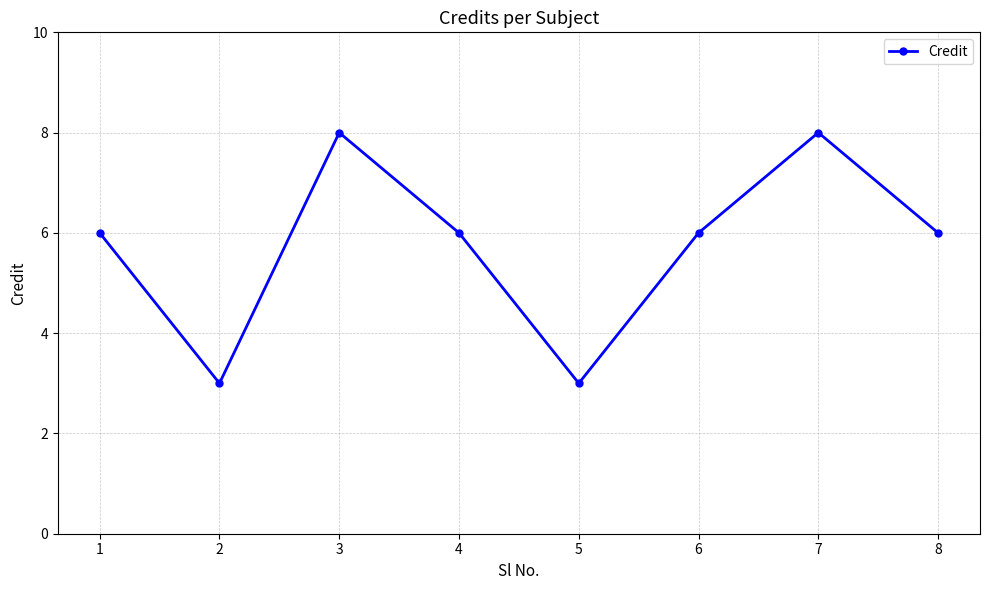

What is the maximum value shown in the chart?

8